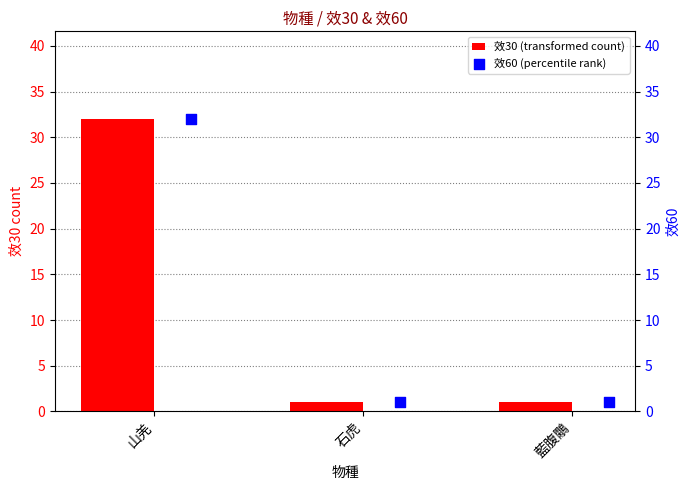

Is the value of 效30 at 藍腹鷴 greater than the value of 效60 at 石虎?

No